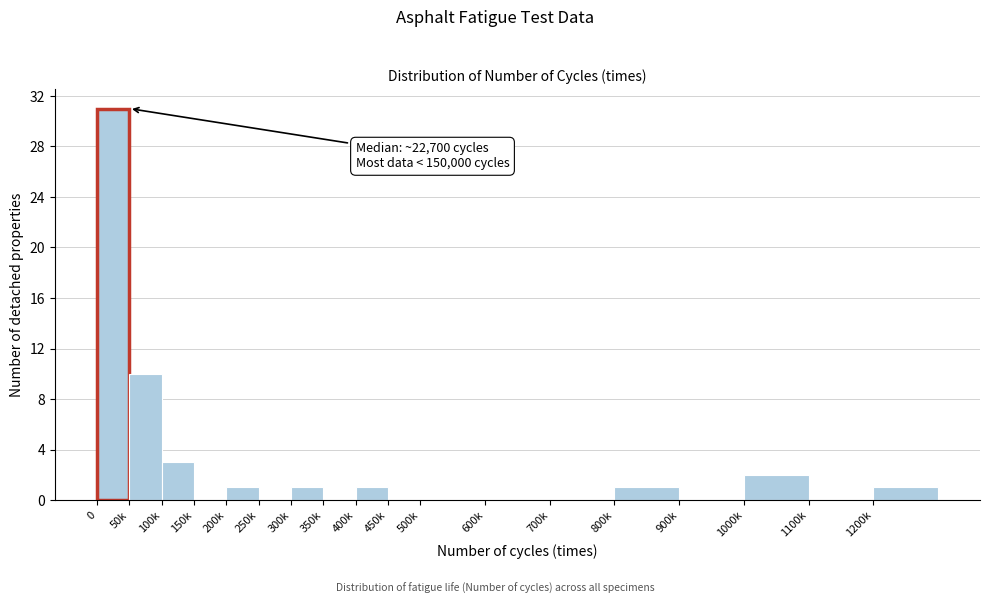

Reading right to left, what are all the values shown in this chart?

1200k=1	1100k=0	1000k=2	900k=0	800k=1	700k=0	600k=0	500k=0	450k=0	400k=1	350k=0	300k=1	250k=0	200k=1	150k=0	100k=3	50k=10	0=31